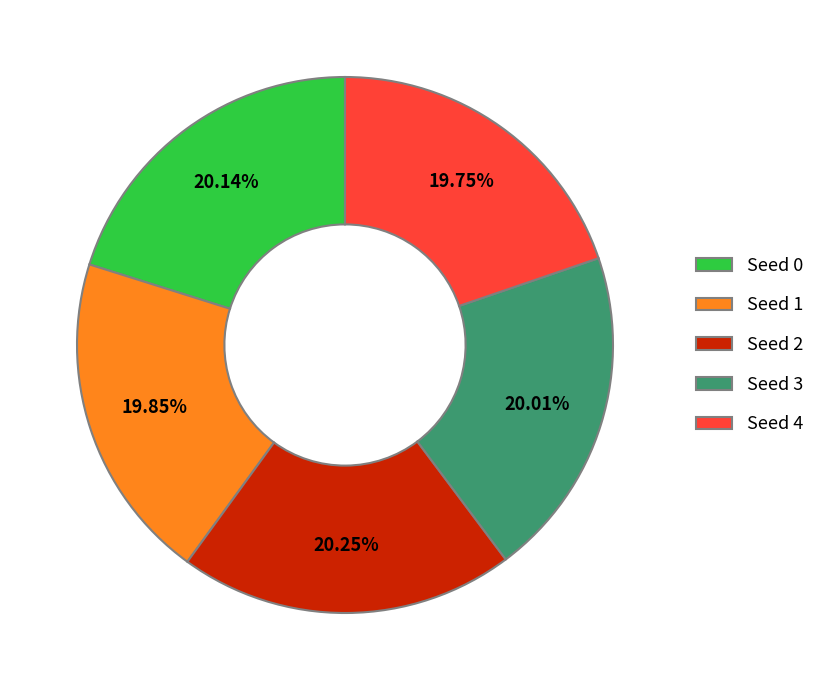

How many segments does this pie chart have?

5